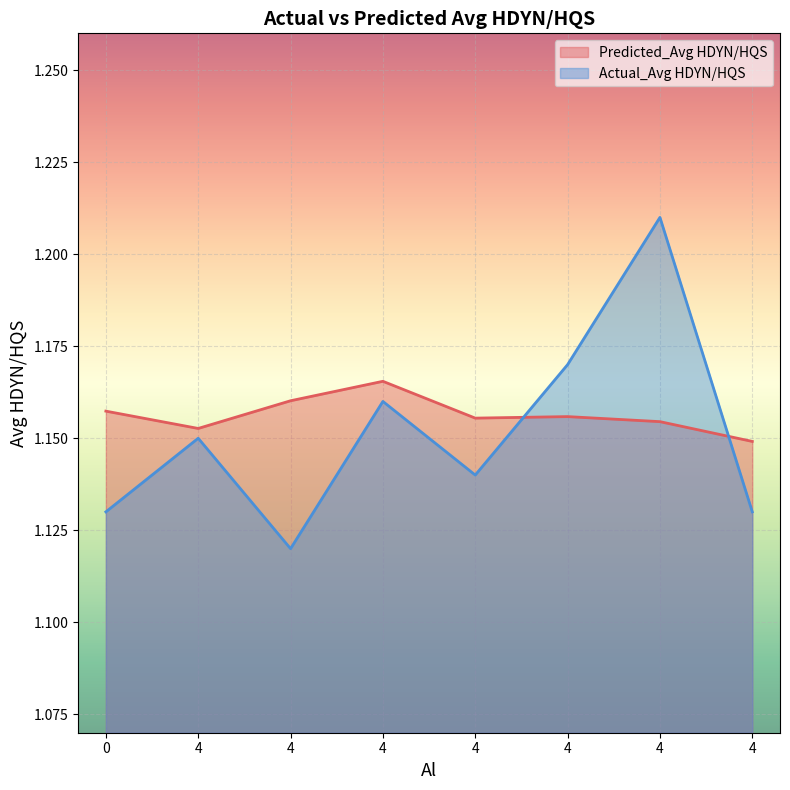

How many intersections are there between Actual_Avg HDYN/HQS and Predicted_Avg HDYN/HQS?

2